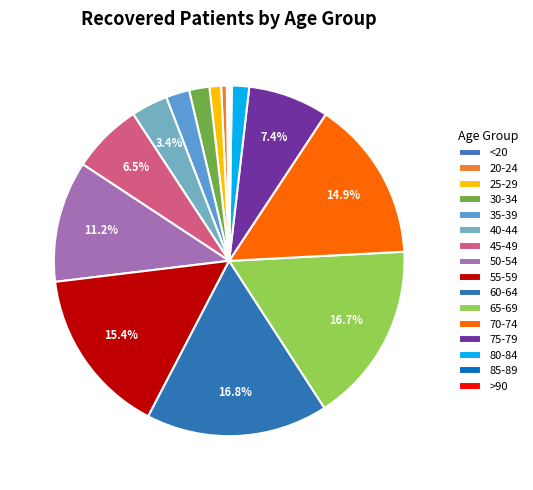

Which category has the smallest portion of the pie?

>90